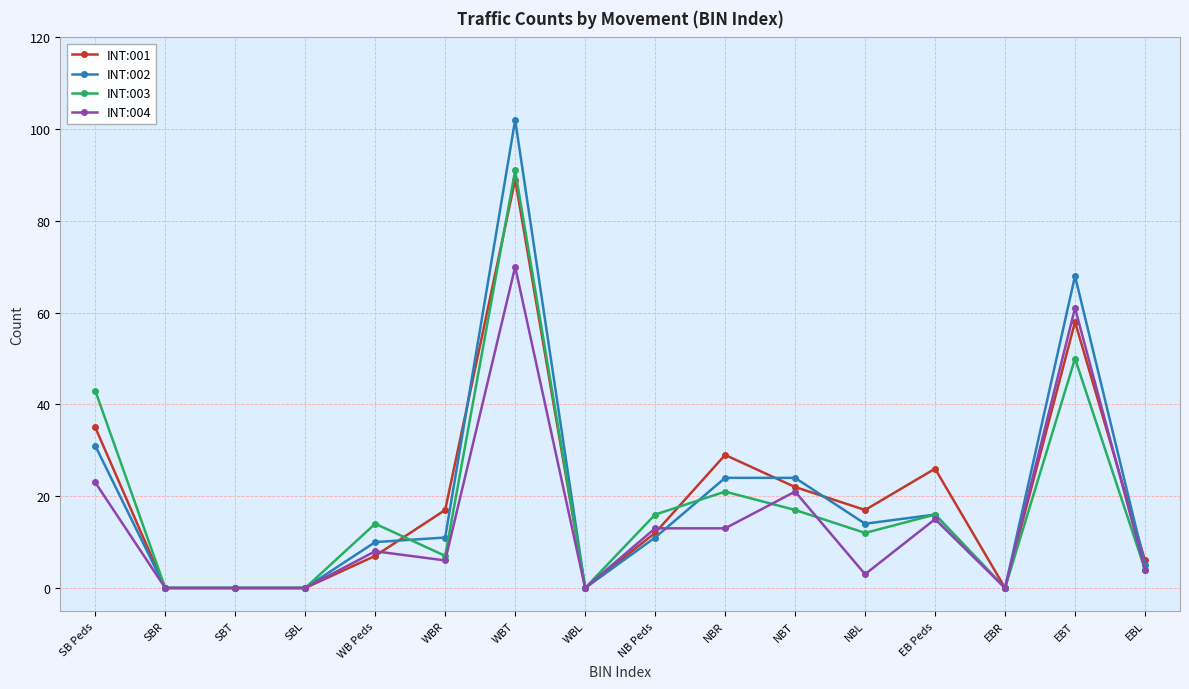

How many categories are shown in the chart?

16